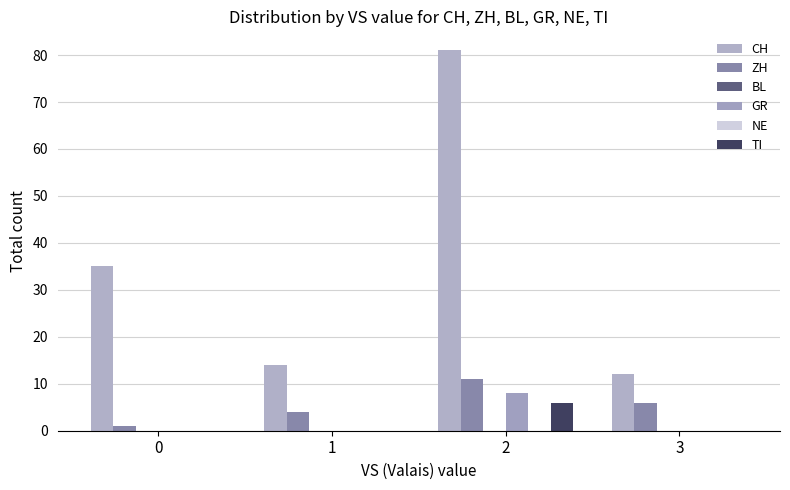

The value of GR at 3 is 0. True or false?

True